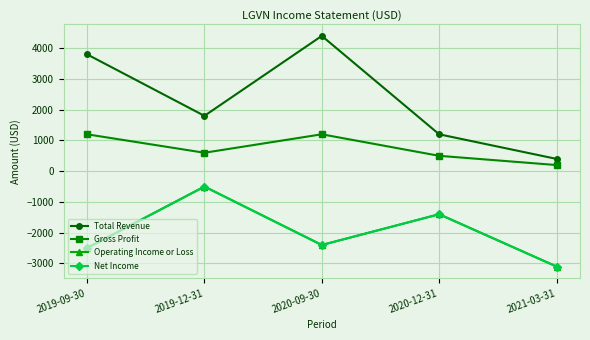

Is this an area chart (filled region under the line)?

No